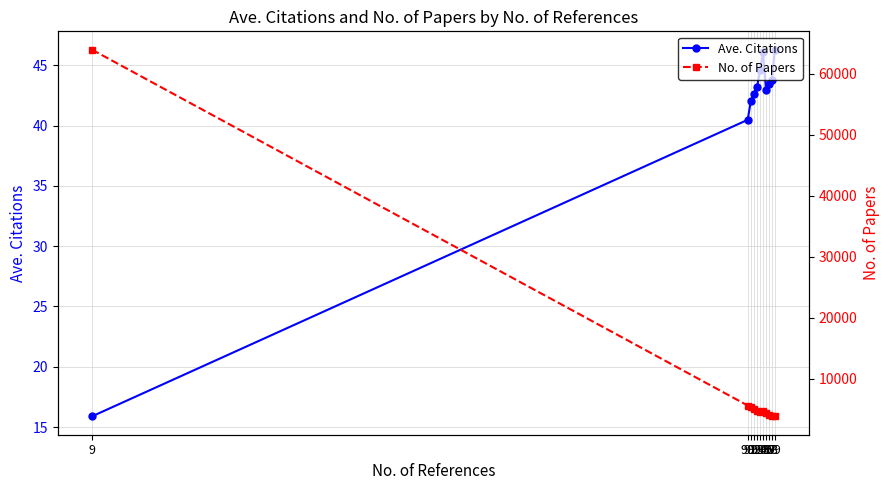

Reading left to right, extract all data points from this chart.

Ave. Citations: 15.9	40.5	42.0	42.6	43.2	44.6	46.1	42.9	43.4	43.8	46.3
No. of Papers: 63963.0	5603.0	5336.0	5071.0	4767.0	4590.0	4633.0	4343.0	4111.0	3947.0	3820.0